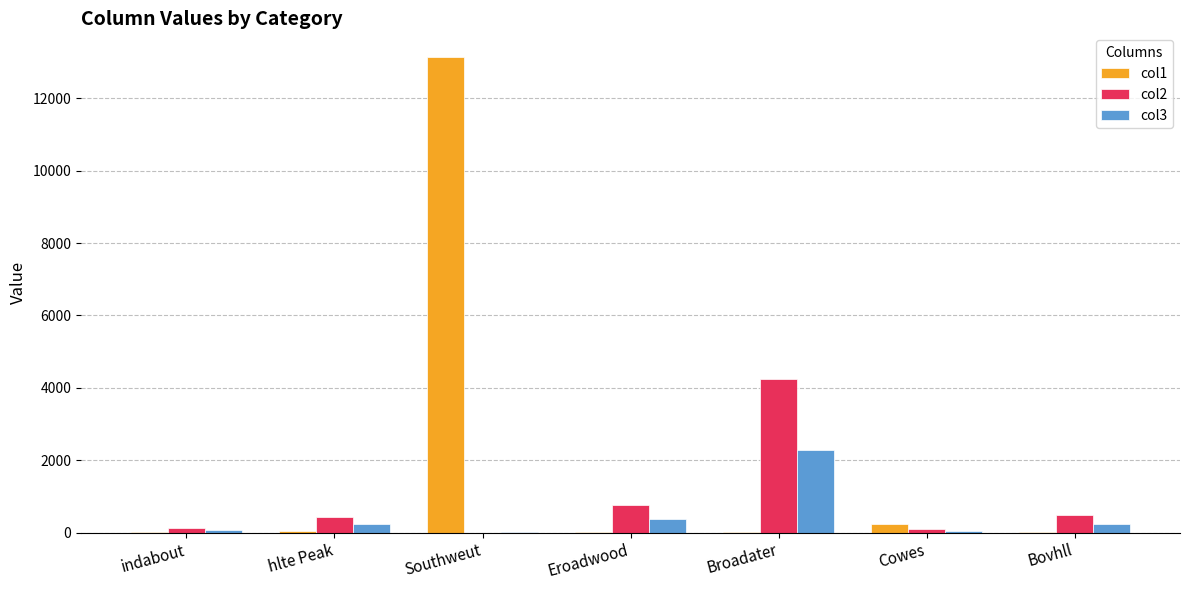

At which category is the sum across all series the highest?

Southweut